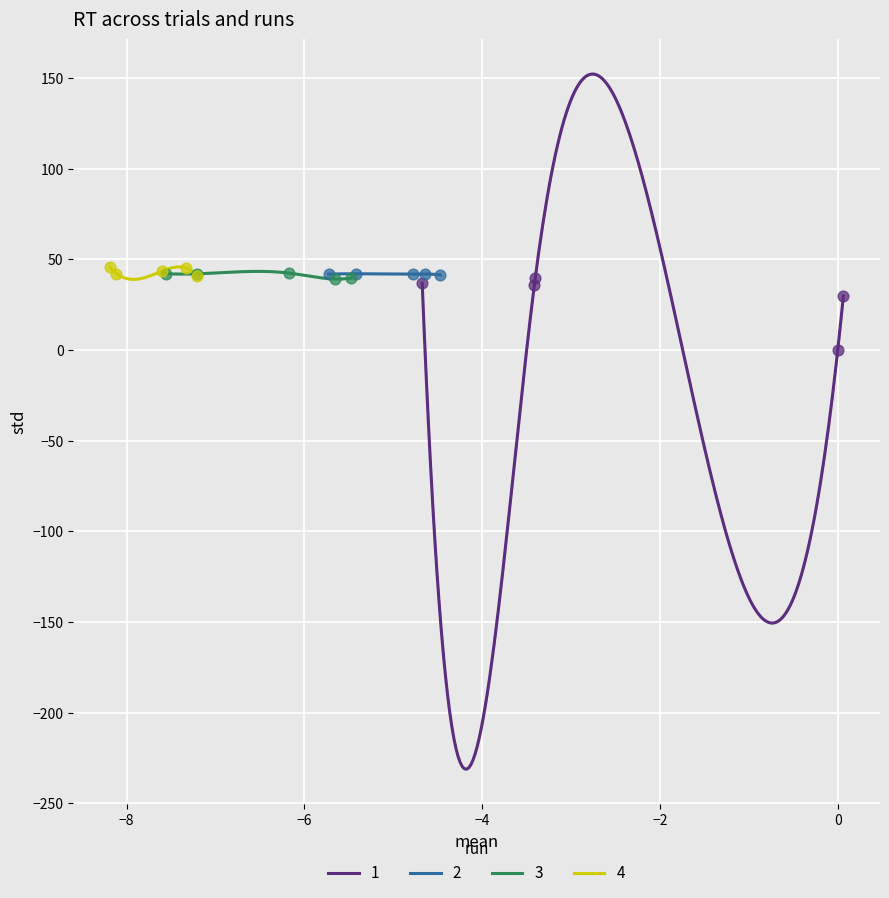

Which series has the widest spread of Y values?

1